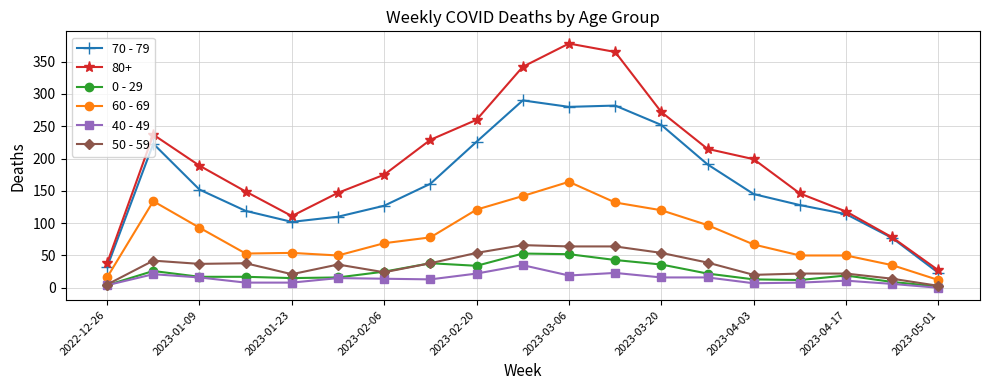

Which series has the largest range (max minus min)?

80+